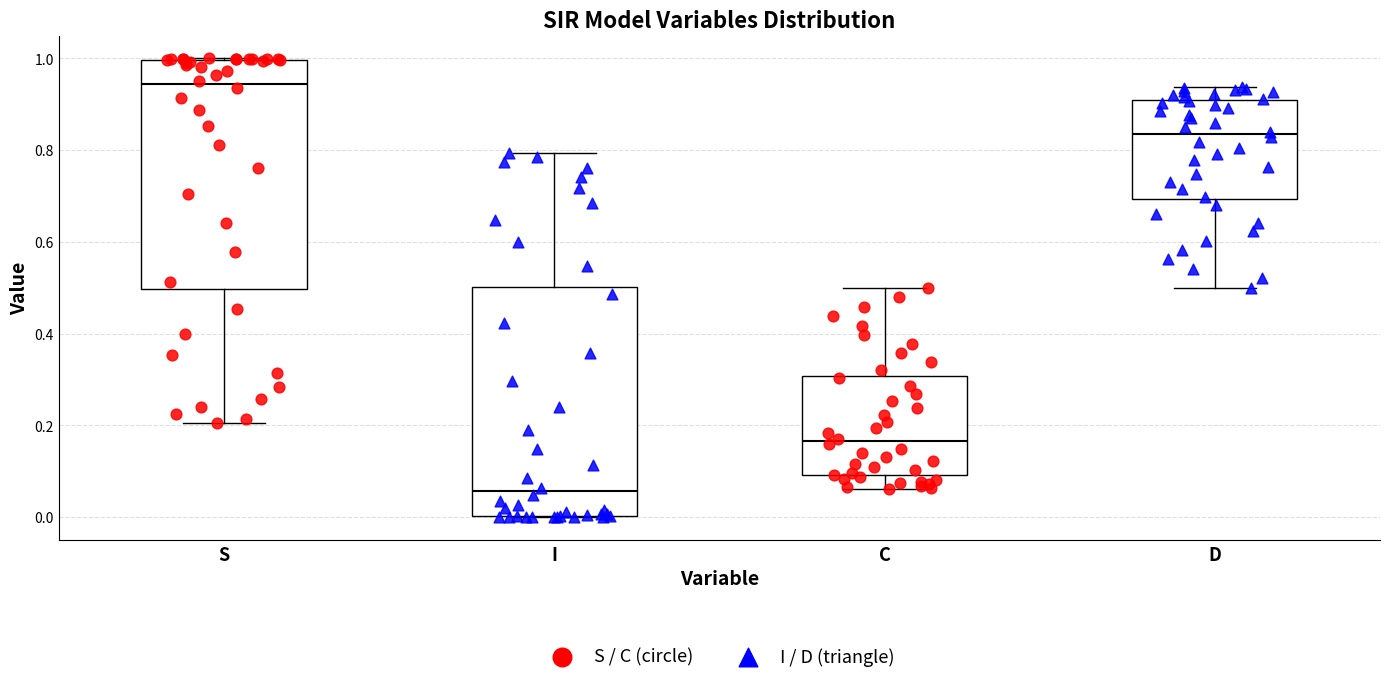

Where does the median line of the box for I sit on the y-axis? The values are not printed on the chart, so give them approximately, as read against the axis.

0.06